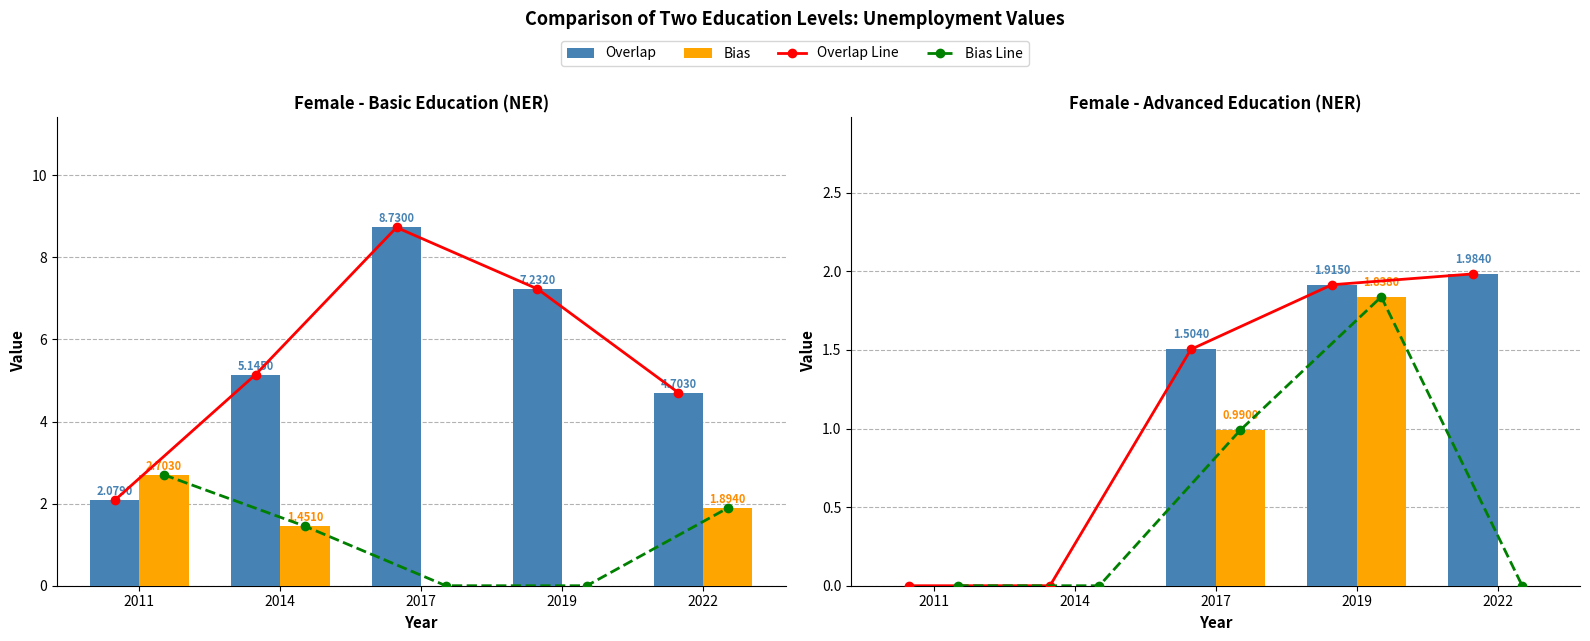

Read the Overlap value at 2022.

2.0